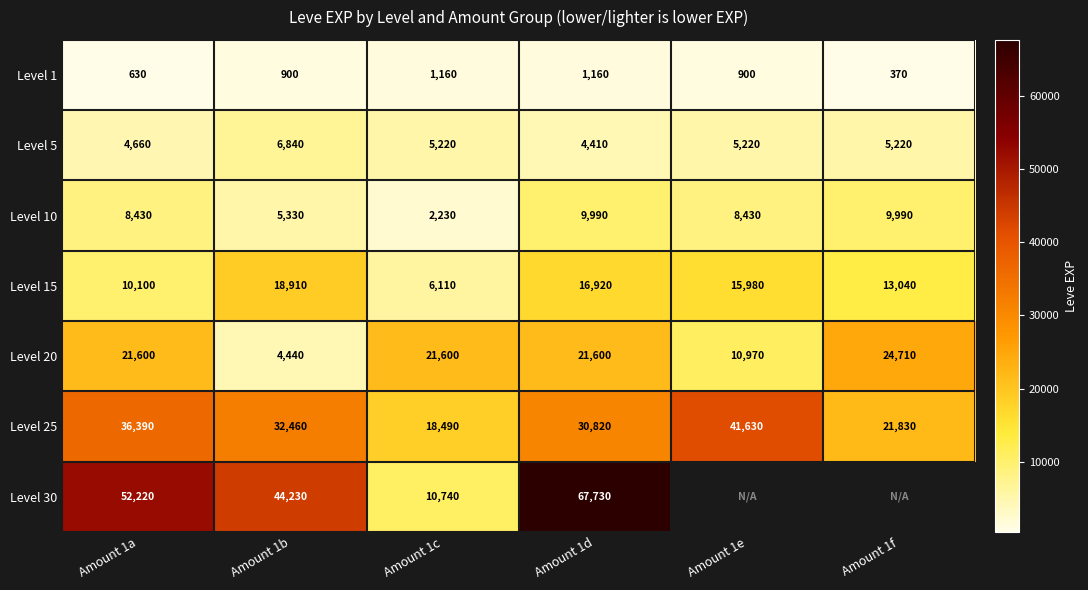

What is the difference between the Level 20 values at Amount 1f and Amount 1c?

3110